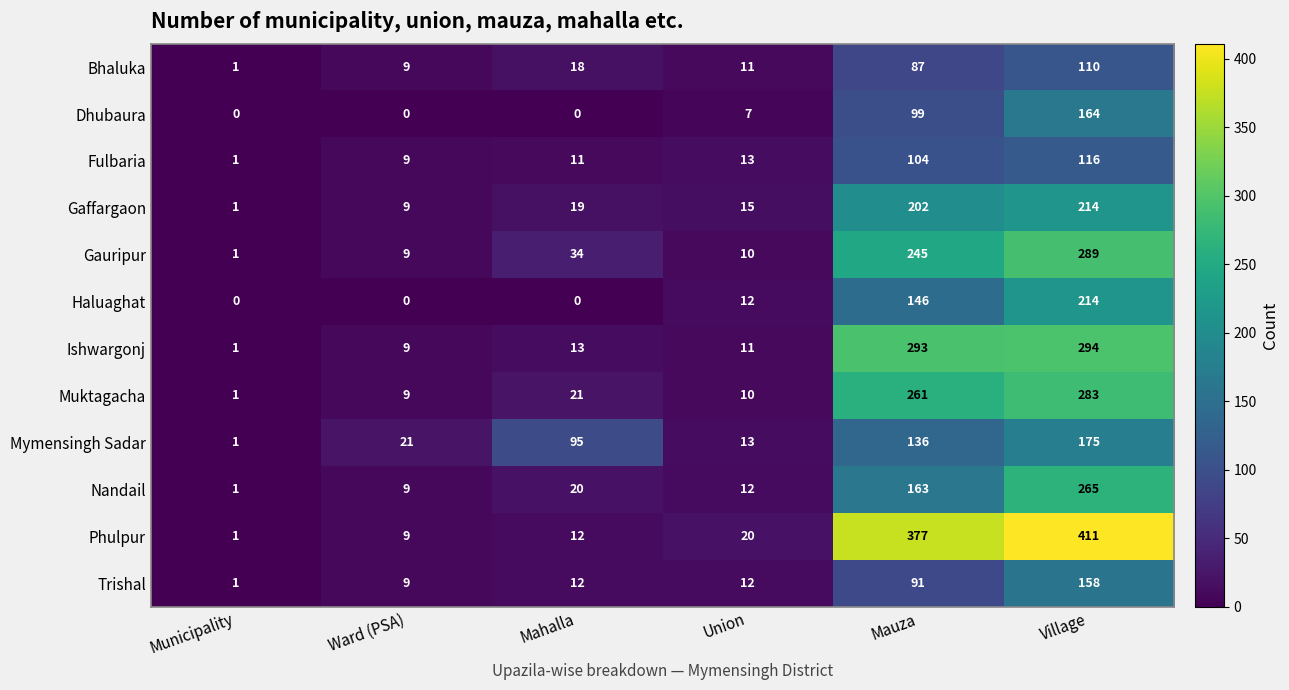

The Gauripur series shows 2 at Municipality. True or false?

False